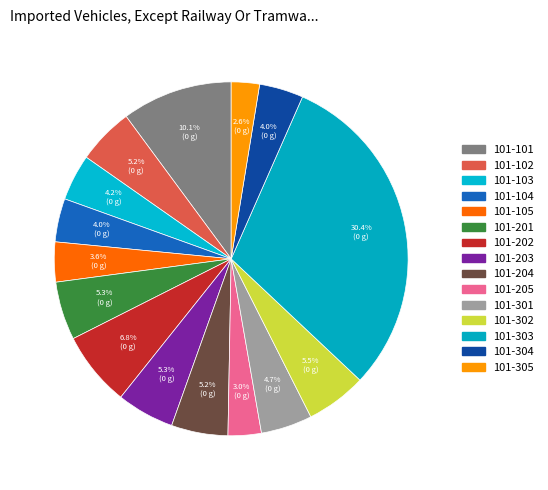

Does 101-103 account for over 50% of the chart?

No